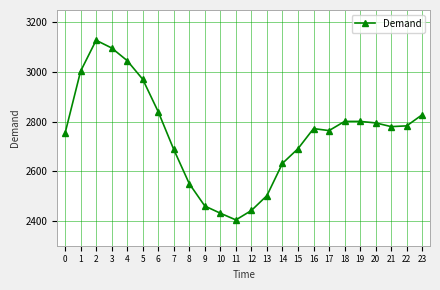

How many lines are shown in the chart?

1